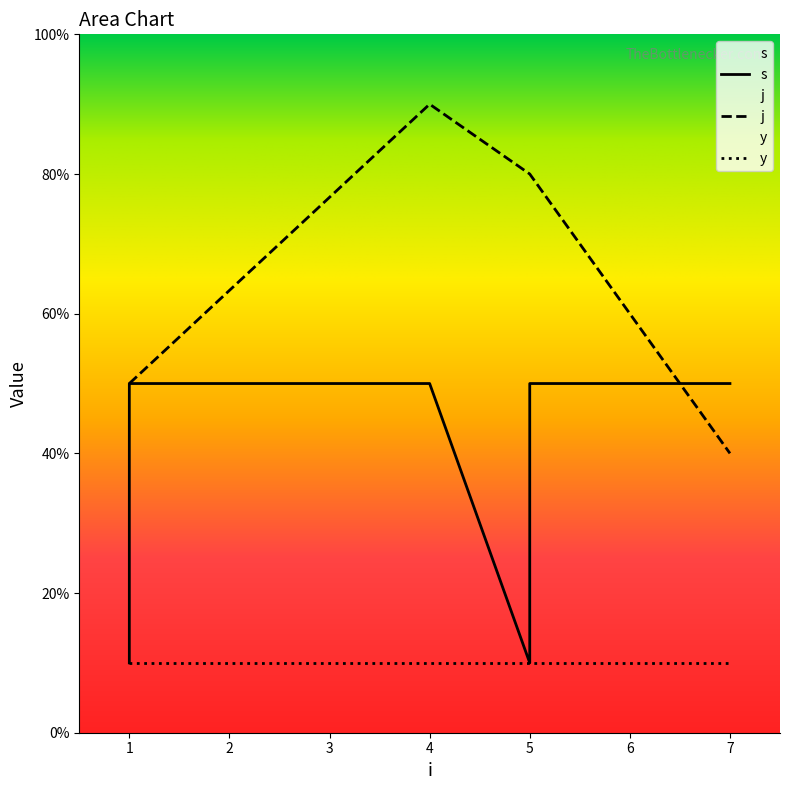

Which has a higher value, 5 or 1?

1